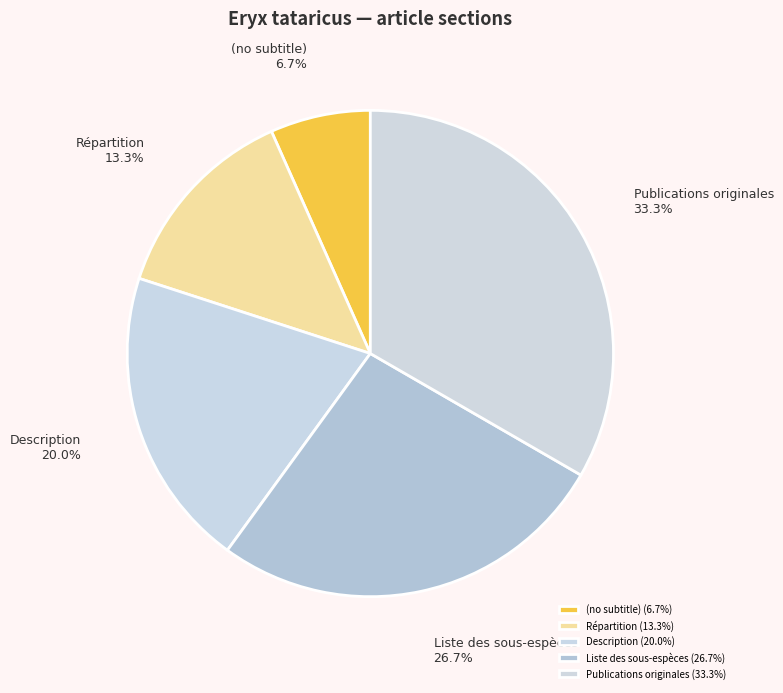

How many segments does this pie chart have?

5